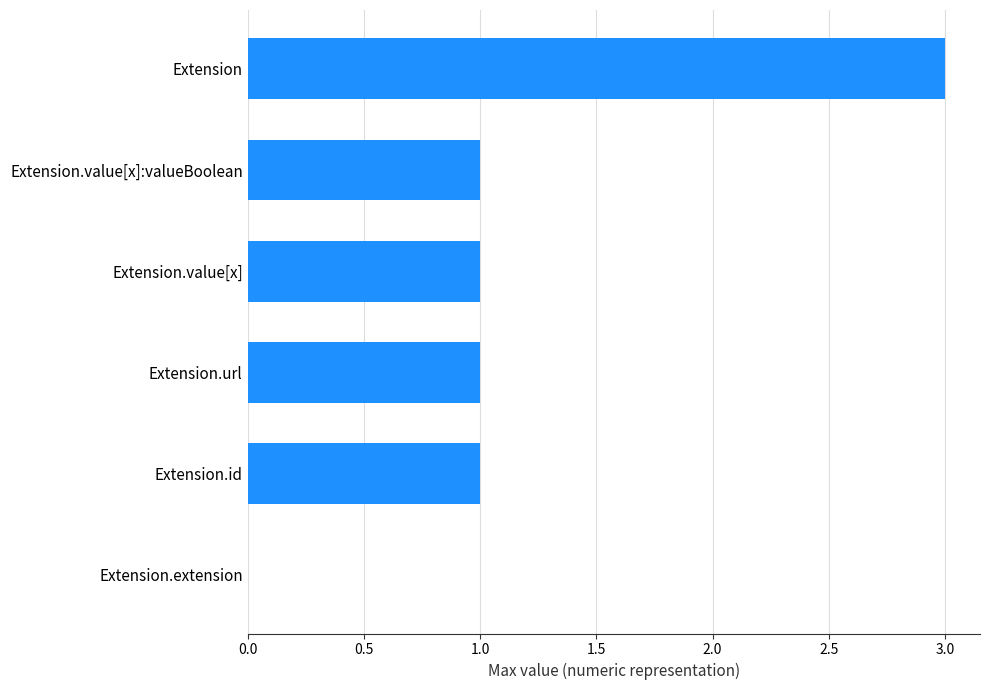

The chart shows a value of -2 at Extension.extension. True or false?

False